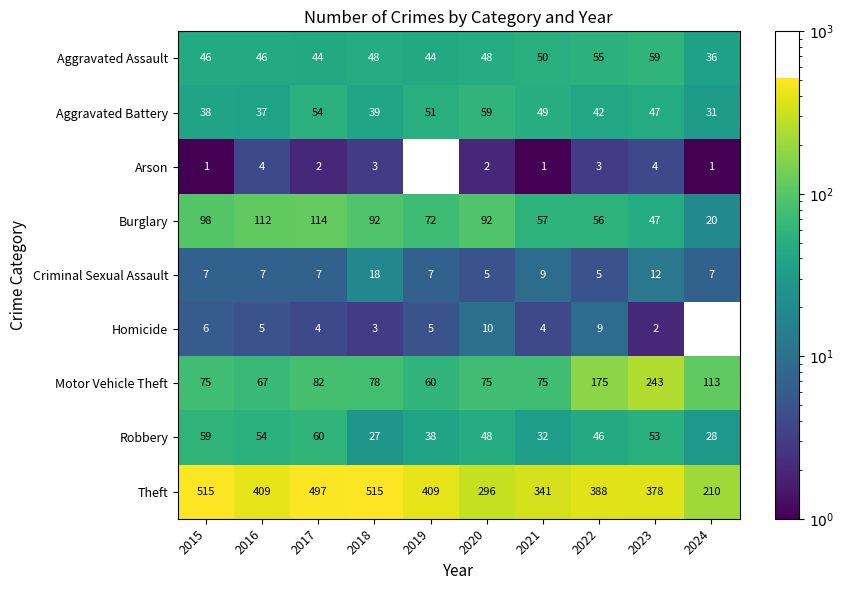

The value of Motor Vehicle Theft at 2017 is 42. True or false?

False